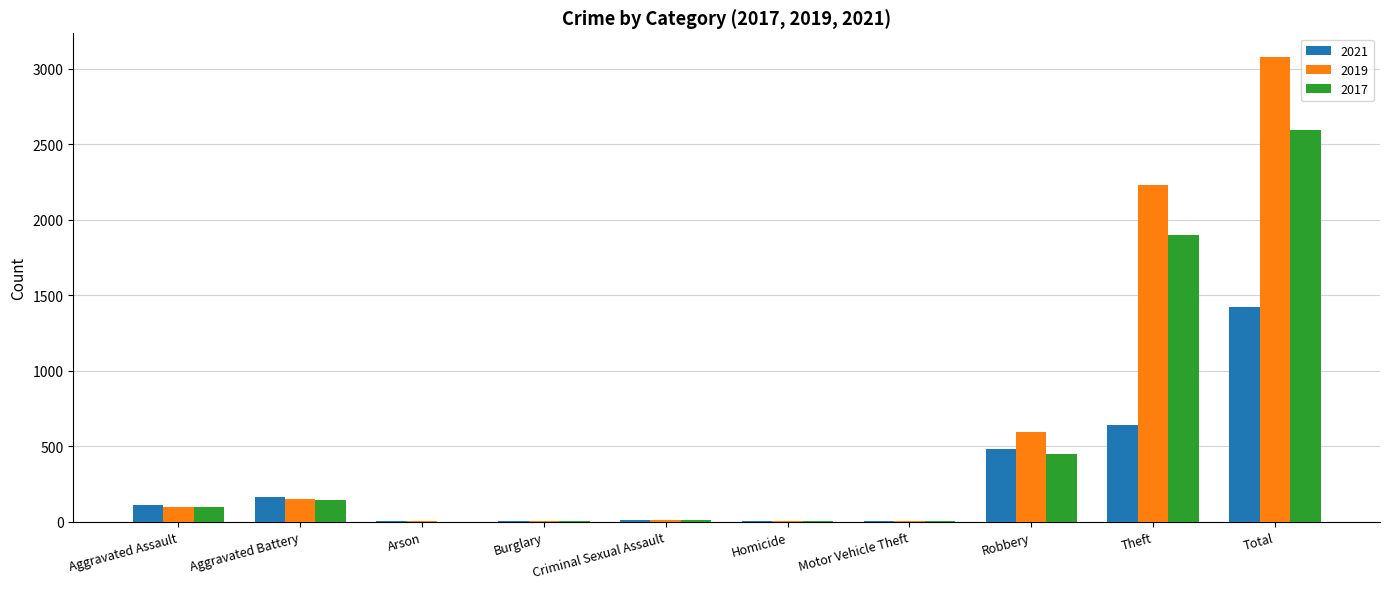

What is the maximum value for 2021?

1422